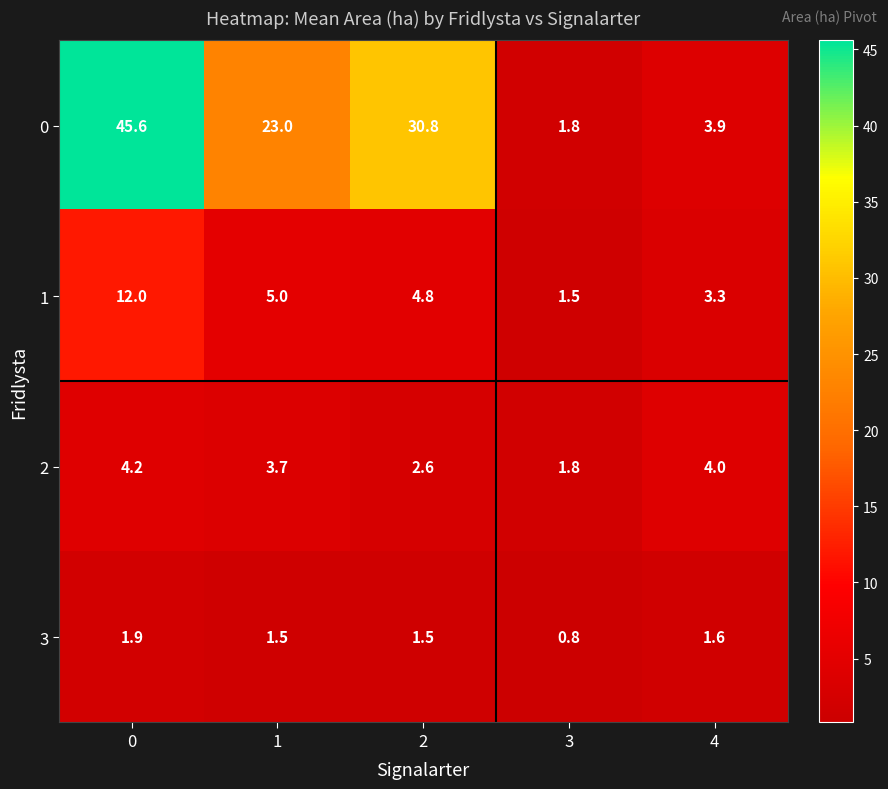

At 0, list the series in order from smallest to largest.

3, 2, 1, 0